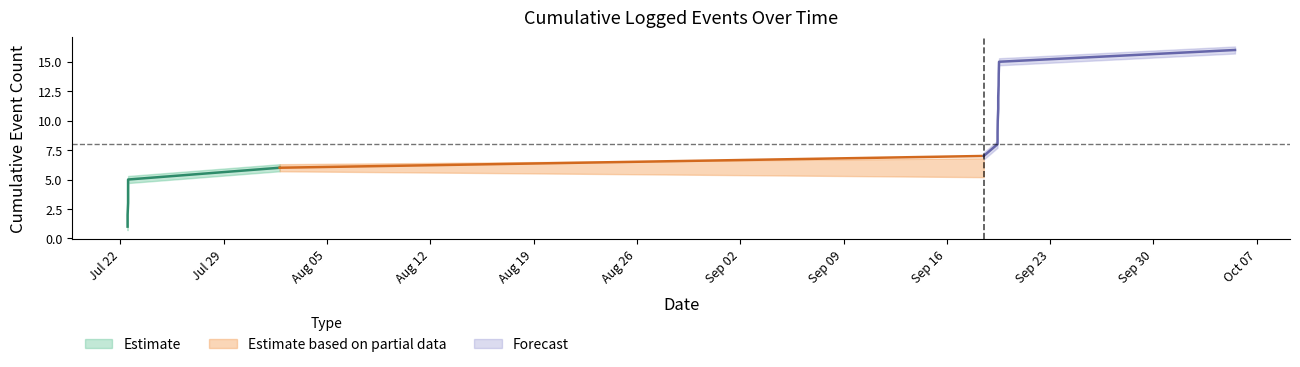

What is the spread (max minus min) of values at 2024-09-19 11:30:00?

0.6